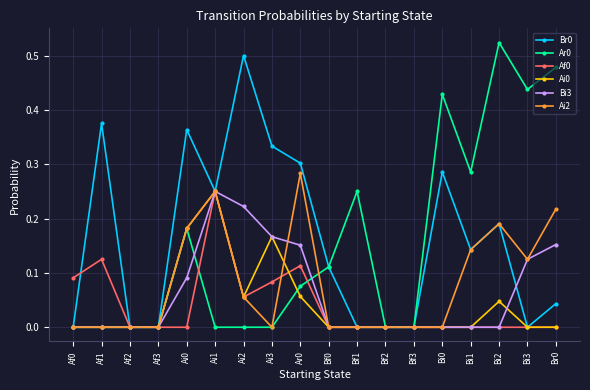

True or false: Bi3 has more than 0 points higher than both neighbors.

True